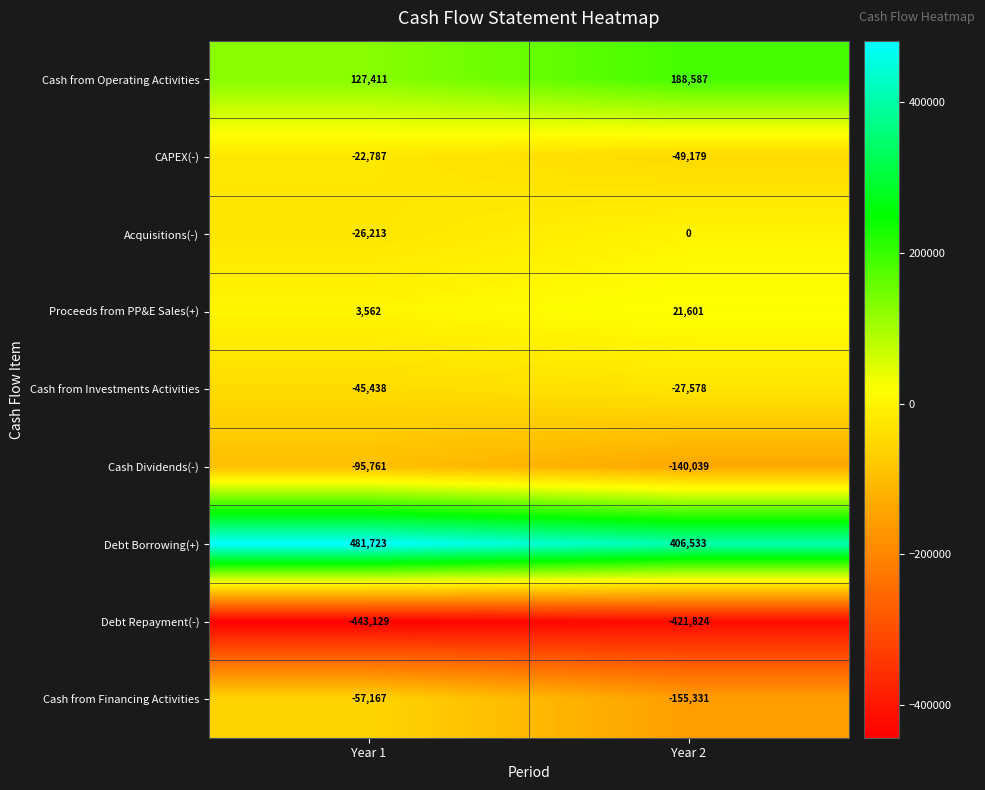

What is the average value of the Cash from Investments Activities series?

-36508